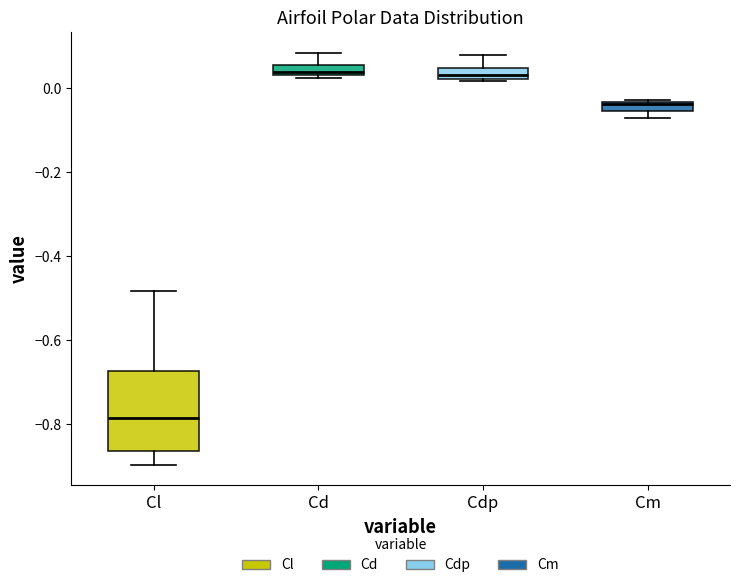

Where is the upper edge of the box for Cm on the y-axis? The values are not printed on the chart, so give them approximately, as read against the axis.

-0.04